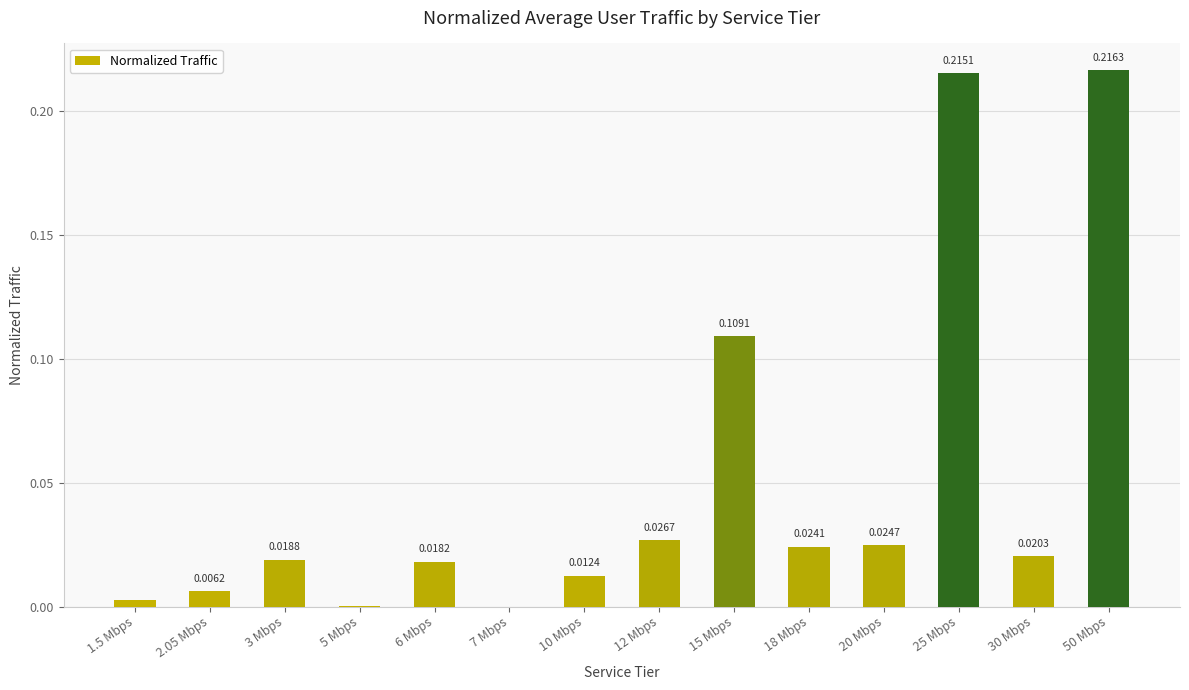

True or false: the data shows 0.0 at 20 Mbps.

True